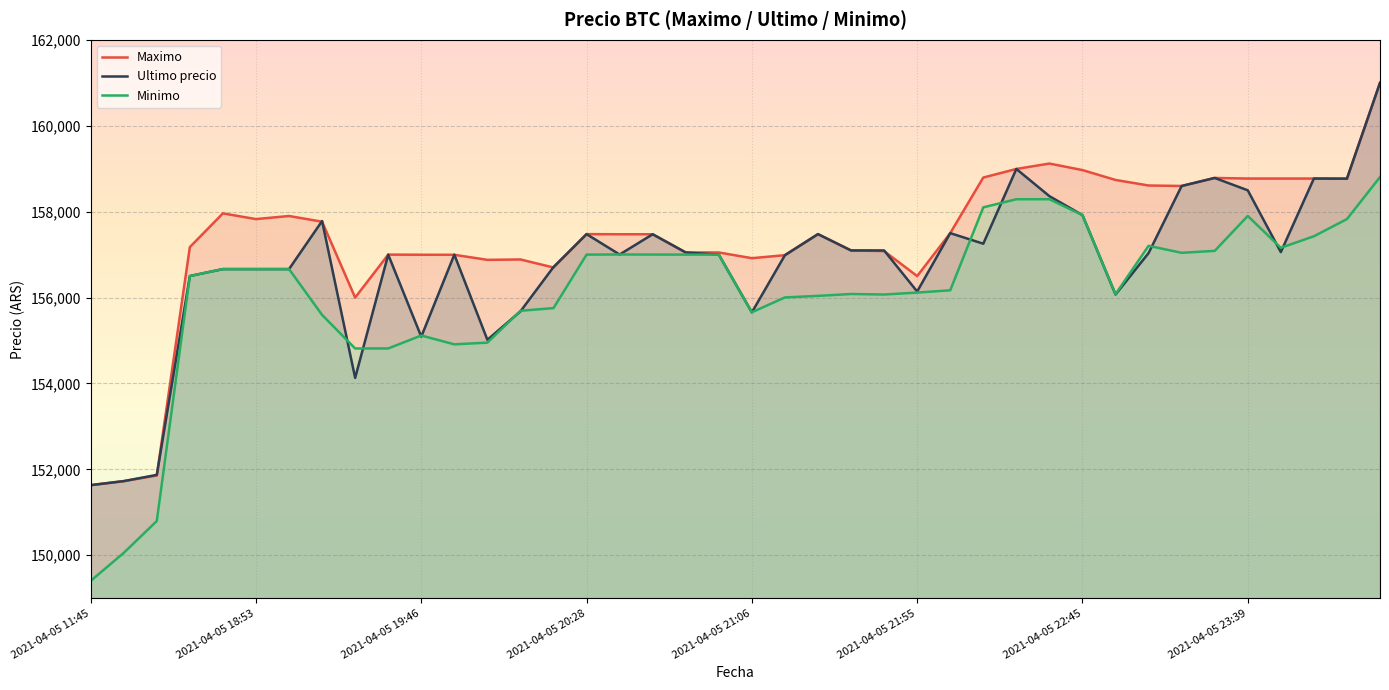

Between 33 and 24, which is larger?

33